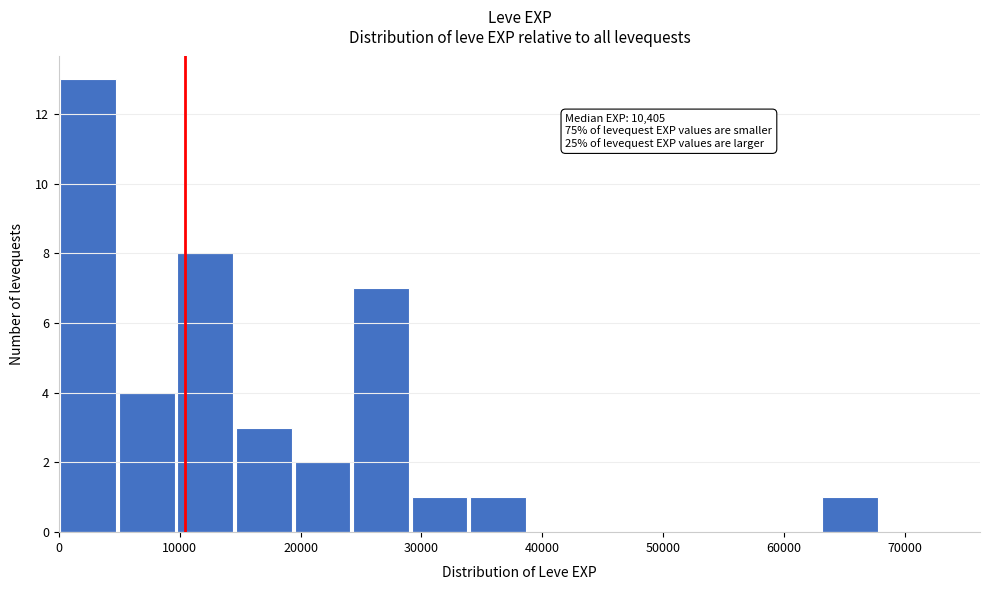

Over which range of the x-axis is the bar tallest?

0 to 5000